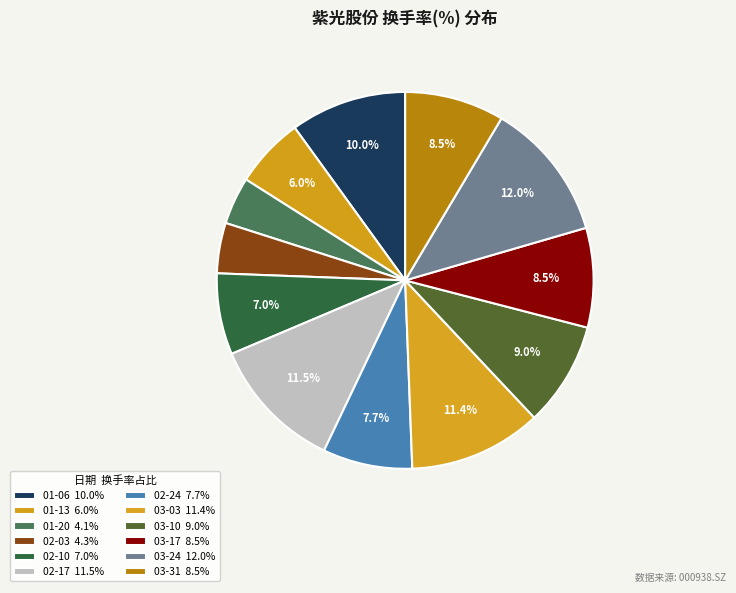

Is there a majority slice in this chart?

No